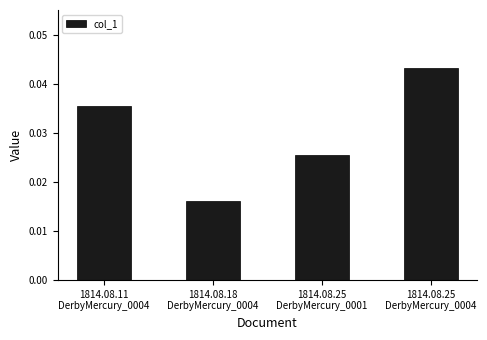

What is the sum of all values?

0.1